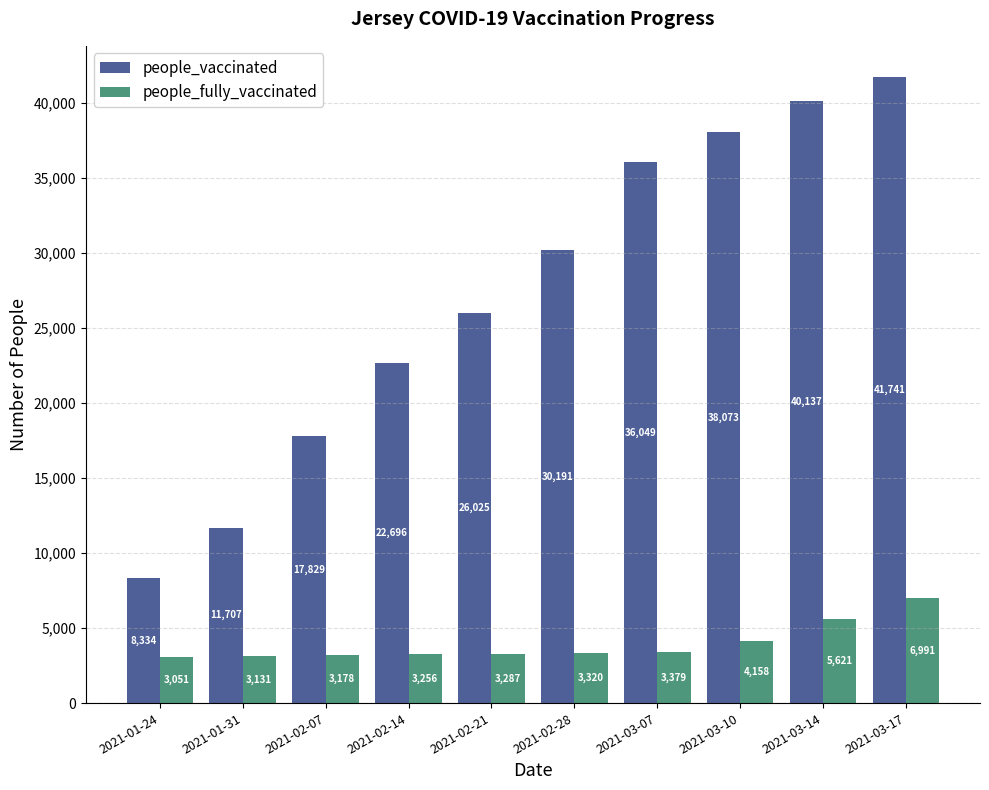

True or false: people_fully_vaccinated has a value of 5608 at 2021-01-31.

False